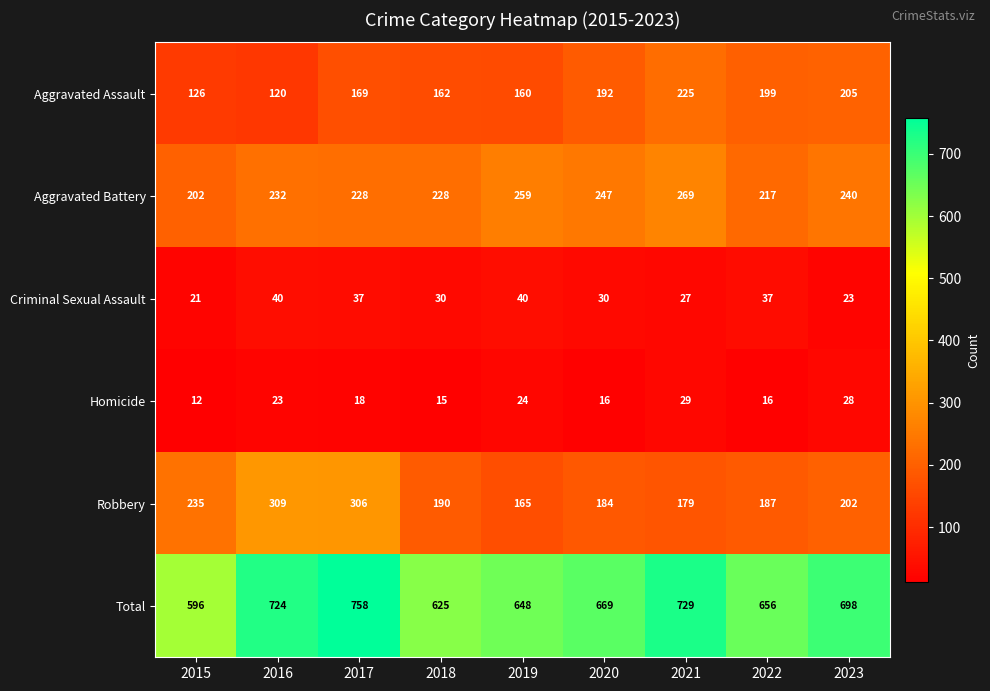

How many distinct data groups are displayed?

6